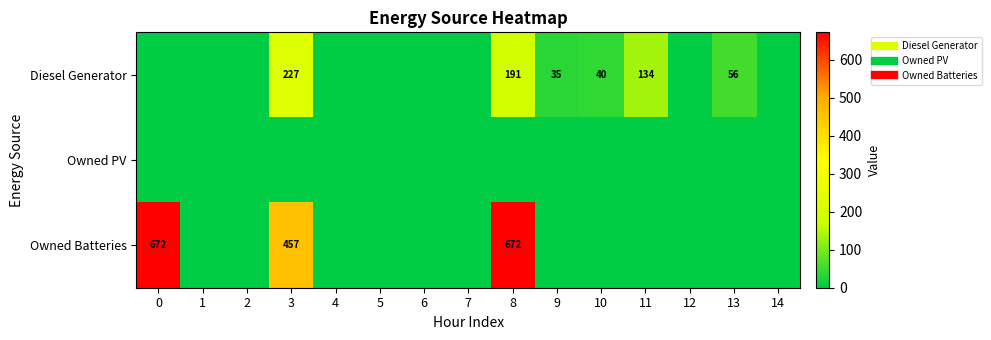

List the labels in order of row_0 value, largest first.

3, 8, 11, 13, 10, 9, 0, 1, 2, 4, 5, 6, 7, 12, 14